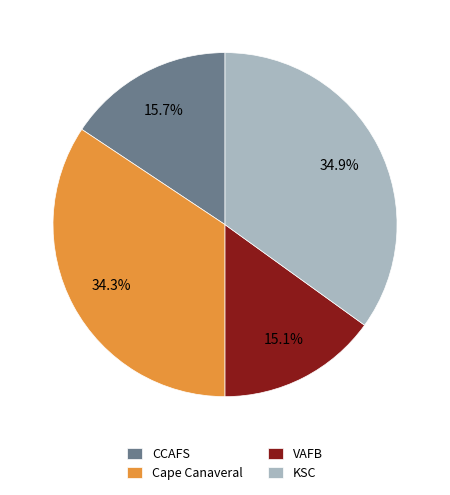

To the nearest percent, what percentage of the pie is VAFB?

15%